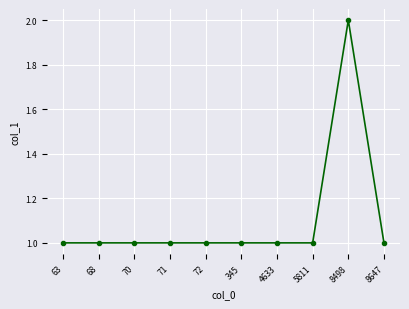

What is the difference between the maximum and minimum values?

1